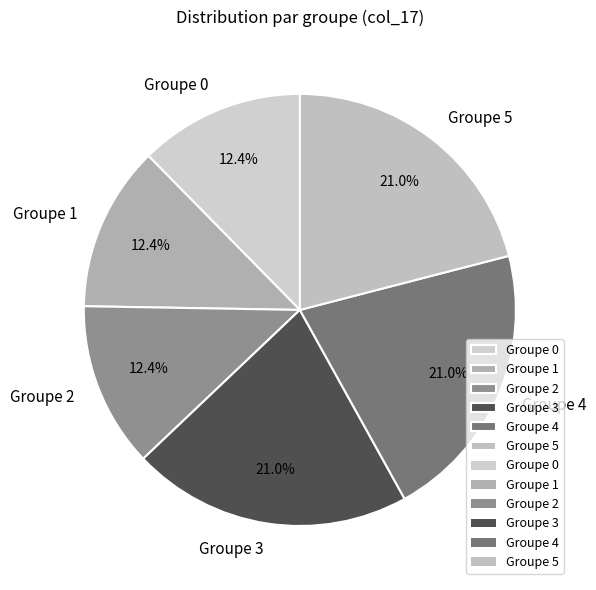

Which has a higher value, Groupe 5 or Groupe 1?

Groupe 5